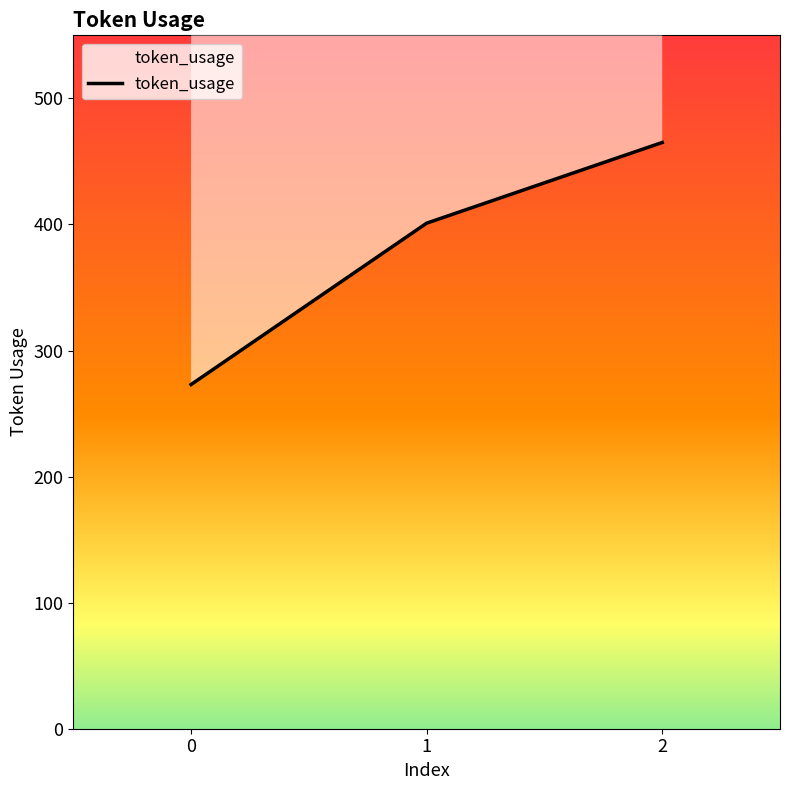

Rank the categories by value from lowest to highest.

0, 1, 2